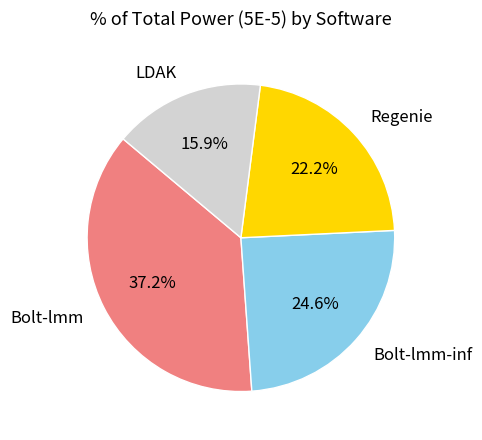

Is there any slice that represents more than half of the pie?

No